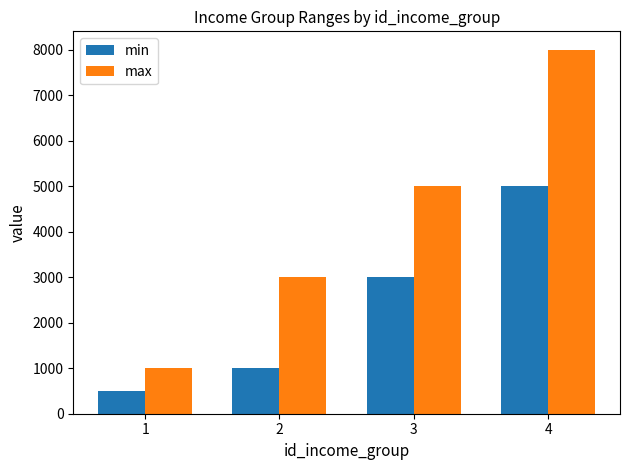

Reading left to right, transcribe all the data shown in this chart.

min: 500	1001	3001	5001
max: 1000	3000	5000	8000